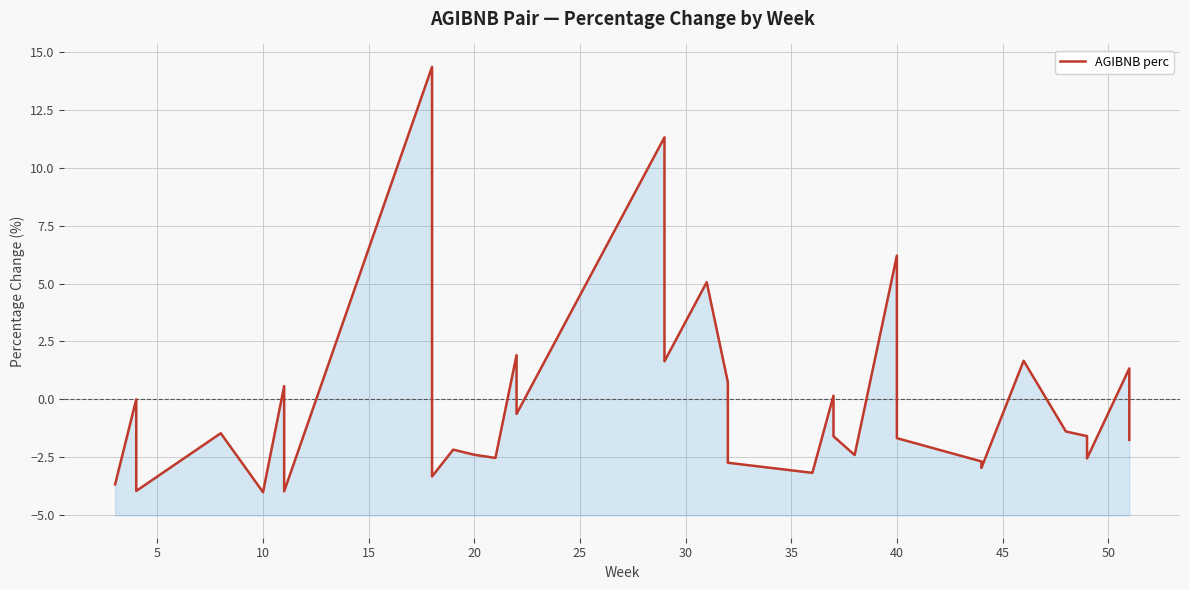

What is the average value?

-0.4